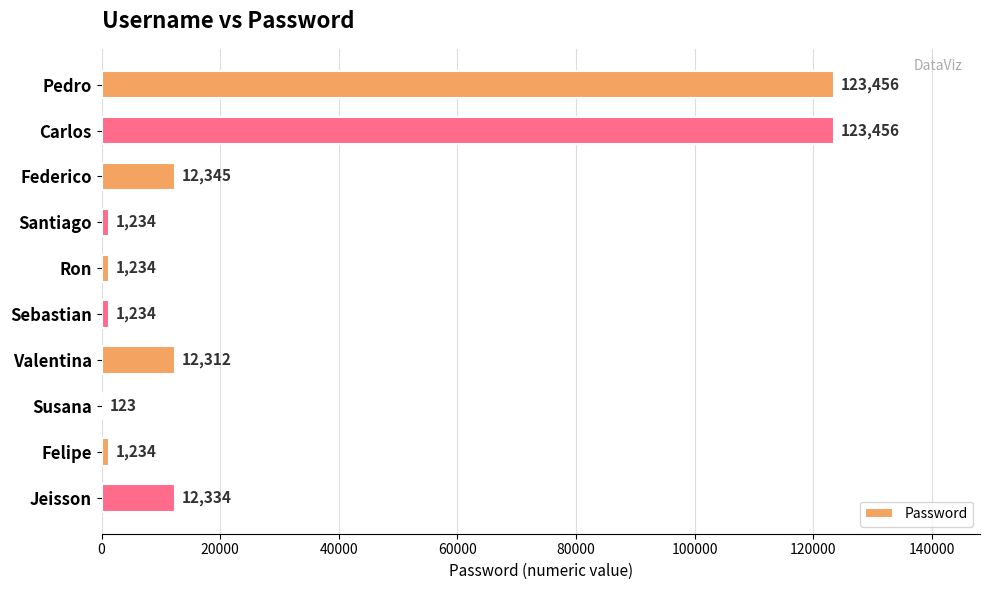

True or false: the data shows 1234 at Sebastian.

True